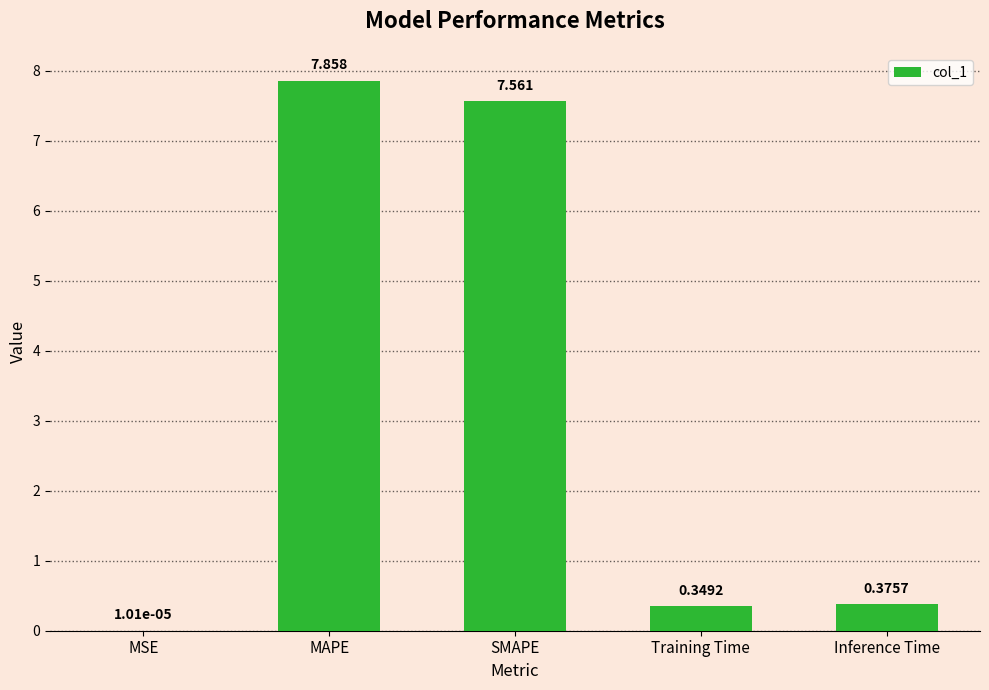

At which category does the chart reach its peak across all series?

MAPE